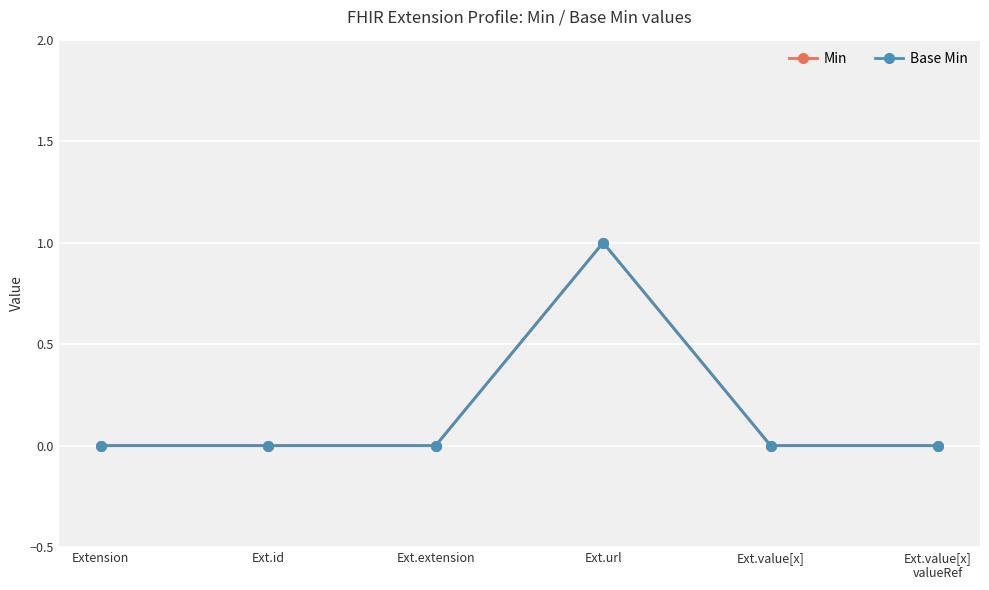

Where is Min nearest to the value 0?

Extension